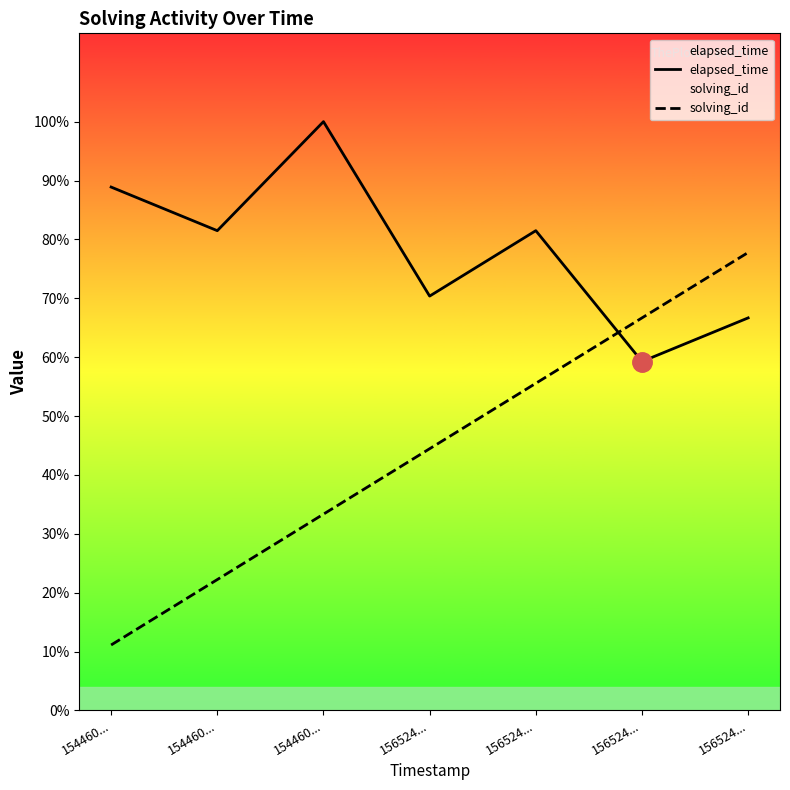

Rank the series by their maximum value, from highest to lowest.

elapsed_time, solving_id